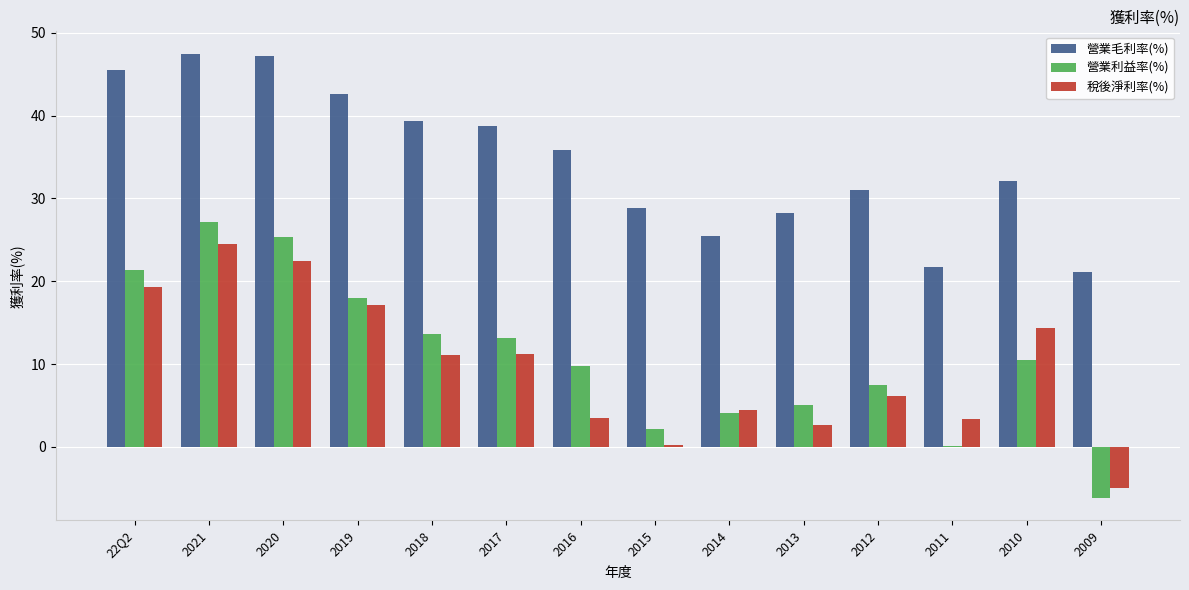

Is it true that 營業毛利率(%) equals 62.7 at 2018?

False